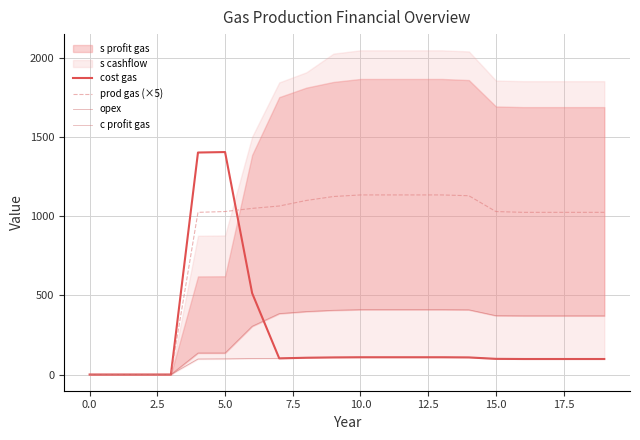

How many categories are shown in the chart?

20